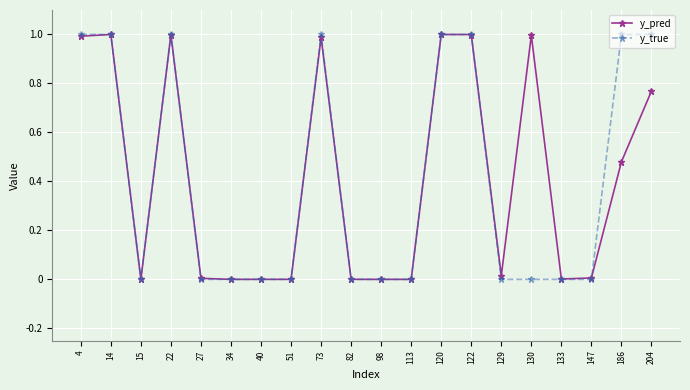

What is the greatest value displayed?

1.0